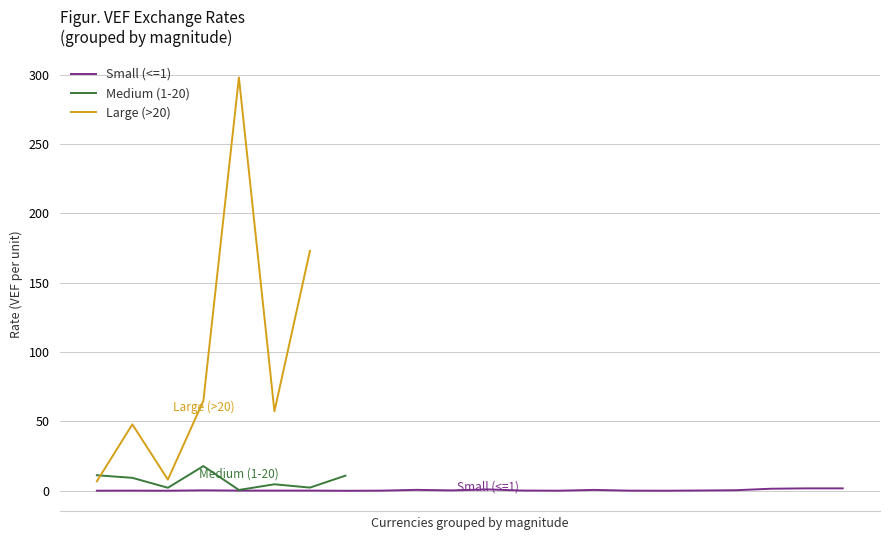

What is the difference between the maximum and minimum values?

298.0